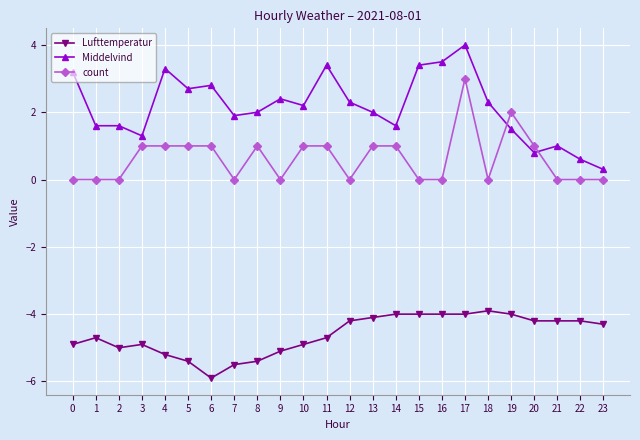

What is the sum of the count values at 19 and 1?

2.0